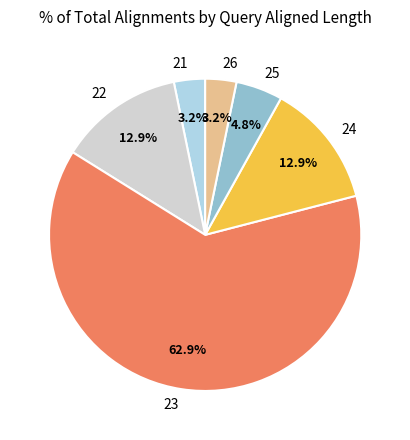

To the nearest percent, what is the difference between the 21 and 24 slice percentages?

10%